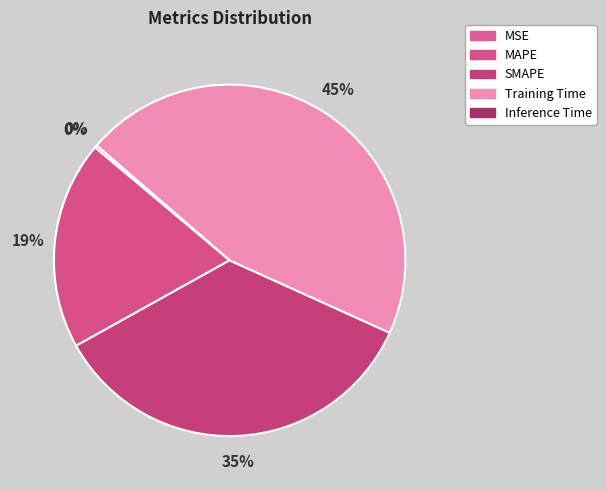

Approximately how many times larger is the value at SMAPE compared to Training Time?

0.8